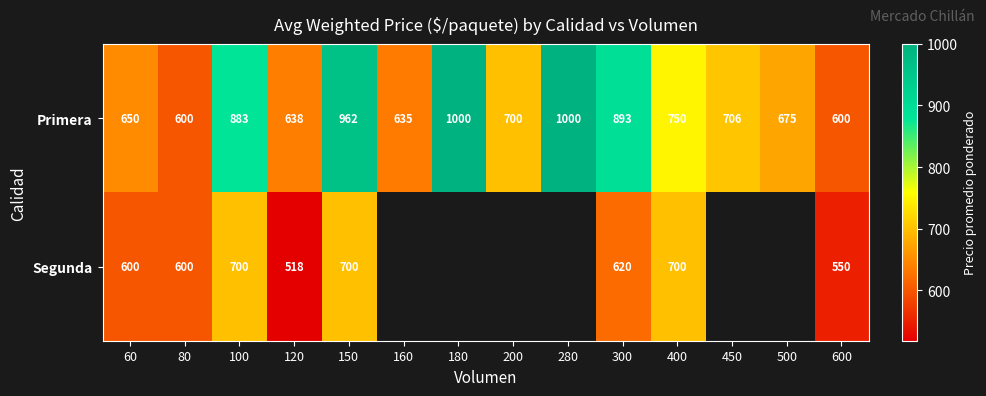

What is the sum of the Primera values at 600 and 200?

1300